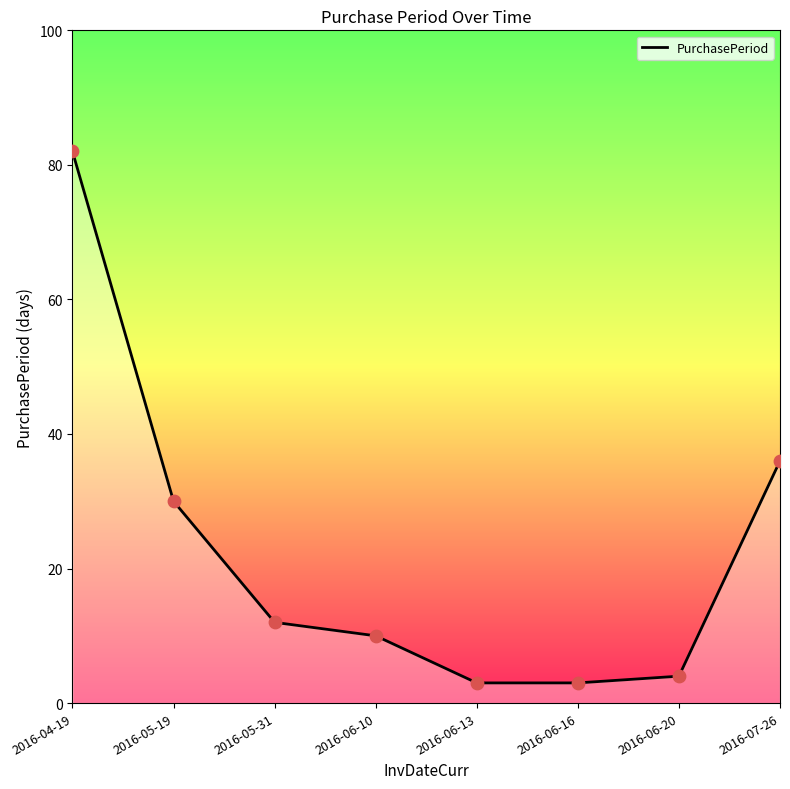

Which has a higher value, 2016-07-26 or 2016-05-31?

2016-07-26